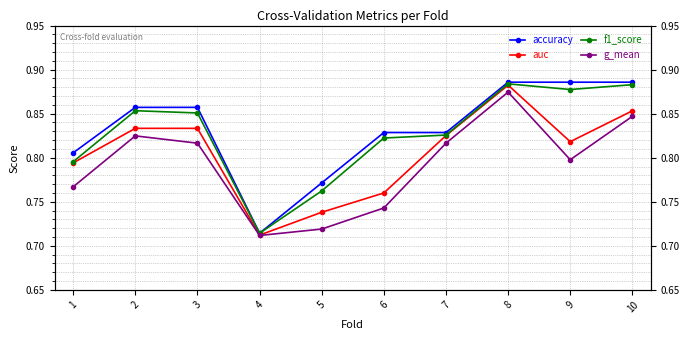

How many interior local valleys does the accuracy series have?

1